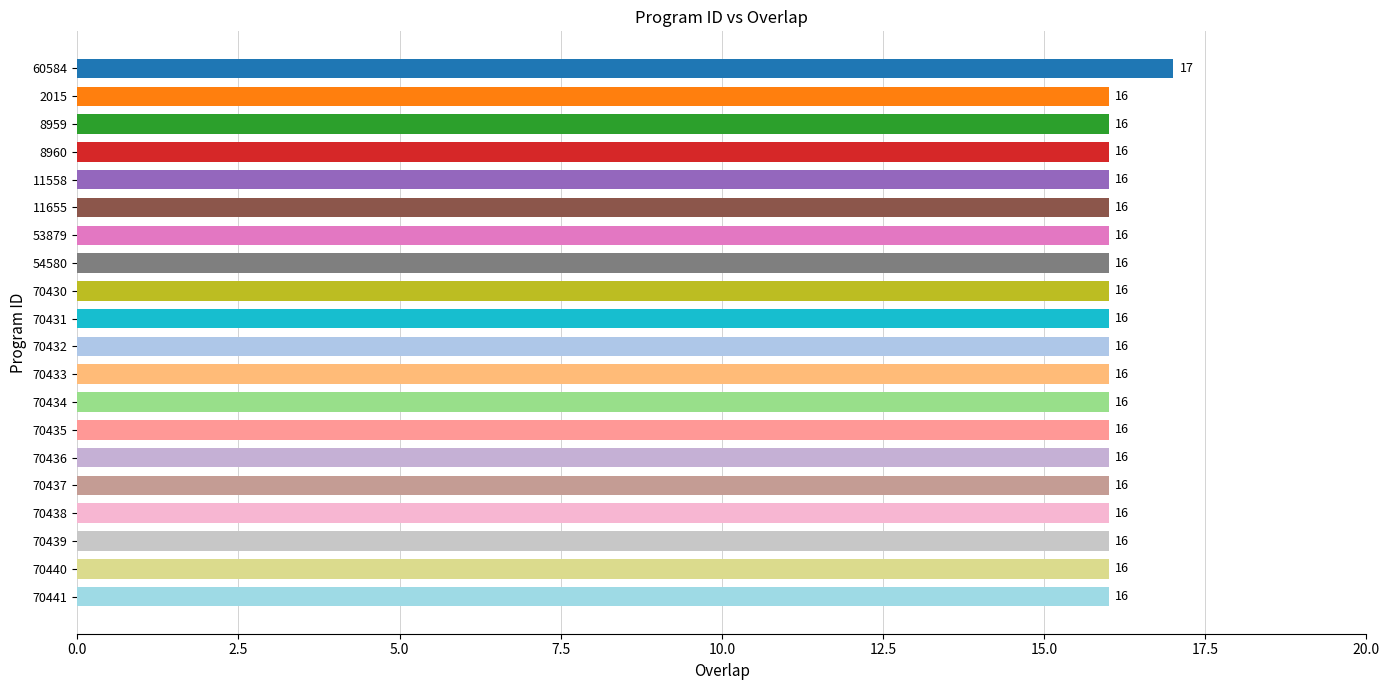

What is the minimum value shown in the chart?

16